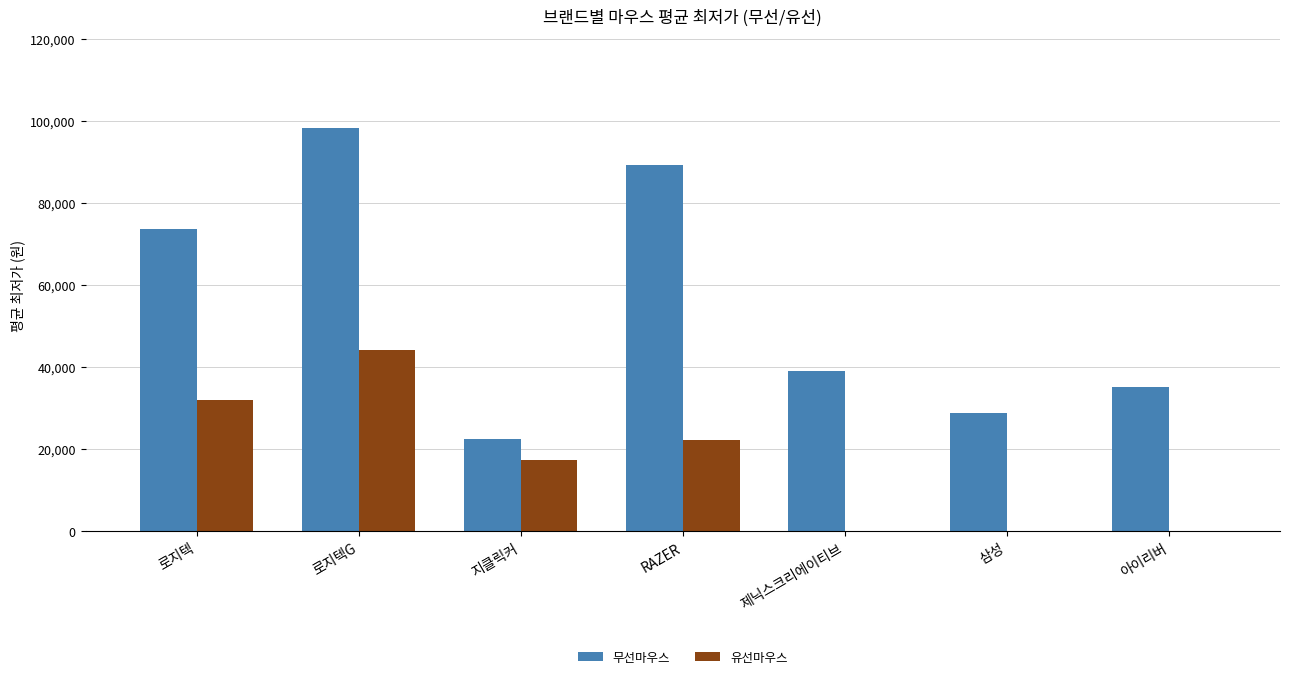

How many groups of bars are there?

7